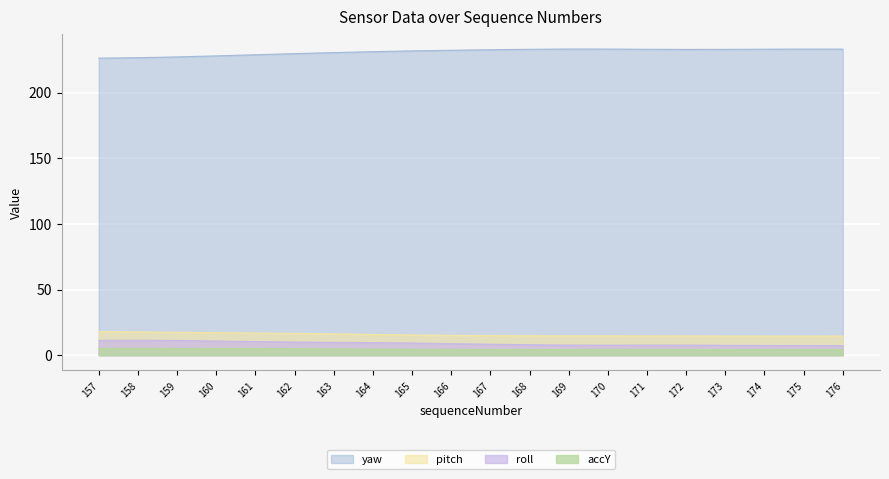

Reading left to right, list all the values displayed in this chart.

roll: 157=11.3	158=11.4	159=11.2	160=10.8	161=10.3	162=10.0	163=9.8	164=9.5	165=9.2	166=8.8	167=8.3	168=8.0	169=7.7	170=7.6	171=7.7	172=7.7	173=7.5	174=7.4	175=7.3	176=7.3
pitch: 157=18.1	158=17.7	159=17.4	160=17.1	161=16.9	162=16.6	163=16.3	164=15.8	165=15.4	166=15.1	167=14.9	168=14.8	169=14.7	170=14.7	171=14.7	172=14.6	173=14.6	174=14.5	175=14.5	176=14.6
yaw: 157=226.2	158=226.6	159=227.1	160=227.9	161=228.8	162=229.7	163=230.4	164=231.1	165=231.7	166=232.2	167=232.6	168=233.0	169=233.1	170=233.1	171=233.0	172=232.9	173=232.9	174=233.0	175=233.1	176=233.1
accY: 157=5.2	158=5.2	159=5.1	160=5.1	161=5.1	162=5.0	163=4.8	164=4.6	165=4.6	166=4.4	167=4.2	168=4.2	169=4.2	170=4.3	171=4.3	172=4.2	173=4.2	174=4.3	175=4.3	176=4.4